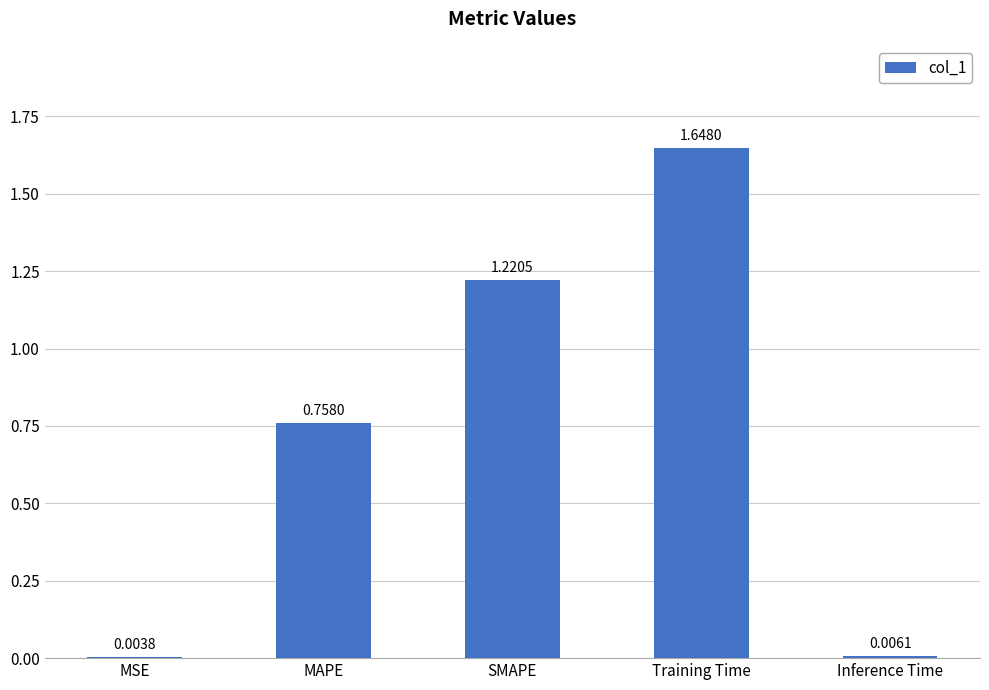

Which label corresponds to the largest value in the chart?

Training Time